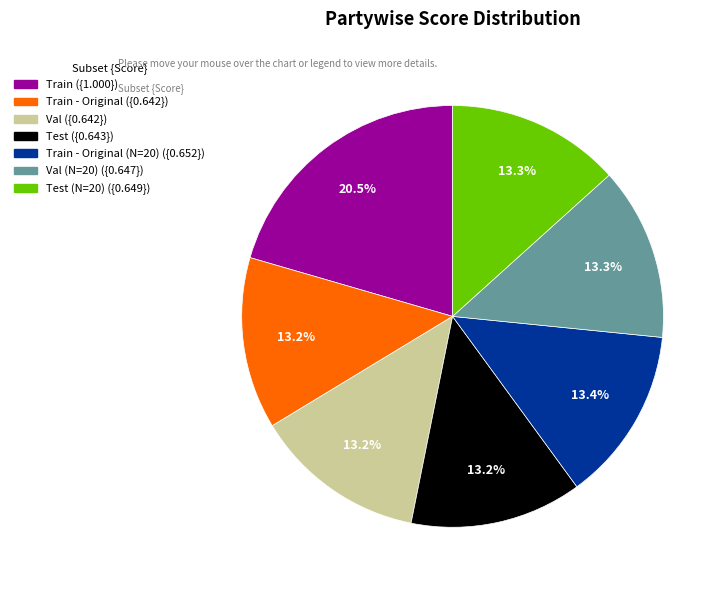

Does any single category account for the majority?

No